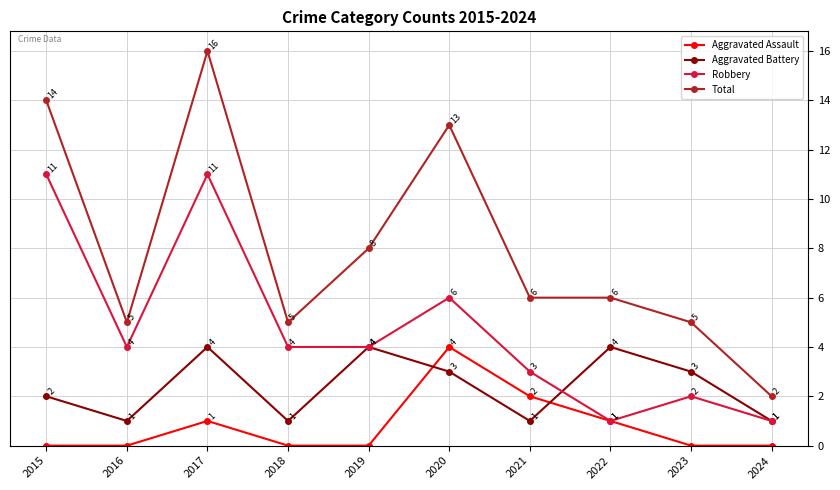

At how many categories does at least one series exceed 12?

3